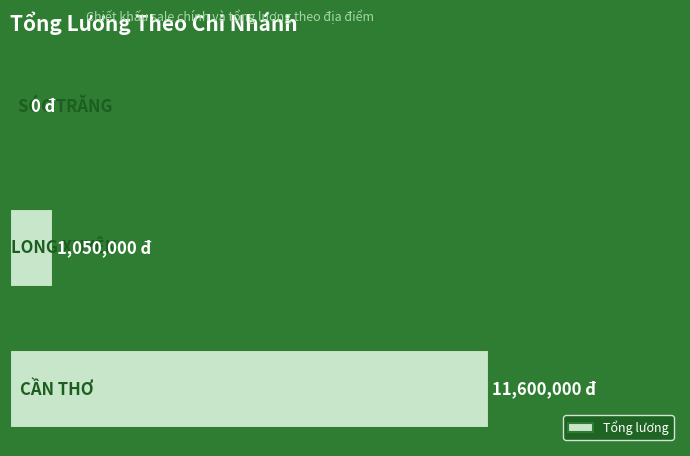

Are the bars horizontal?

Yes